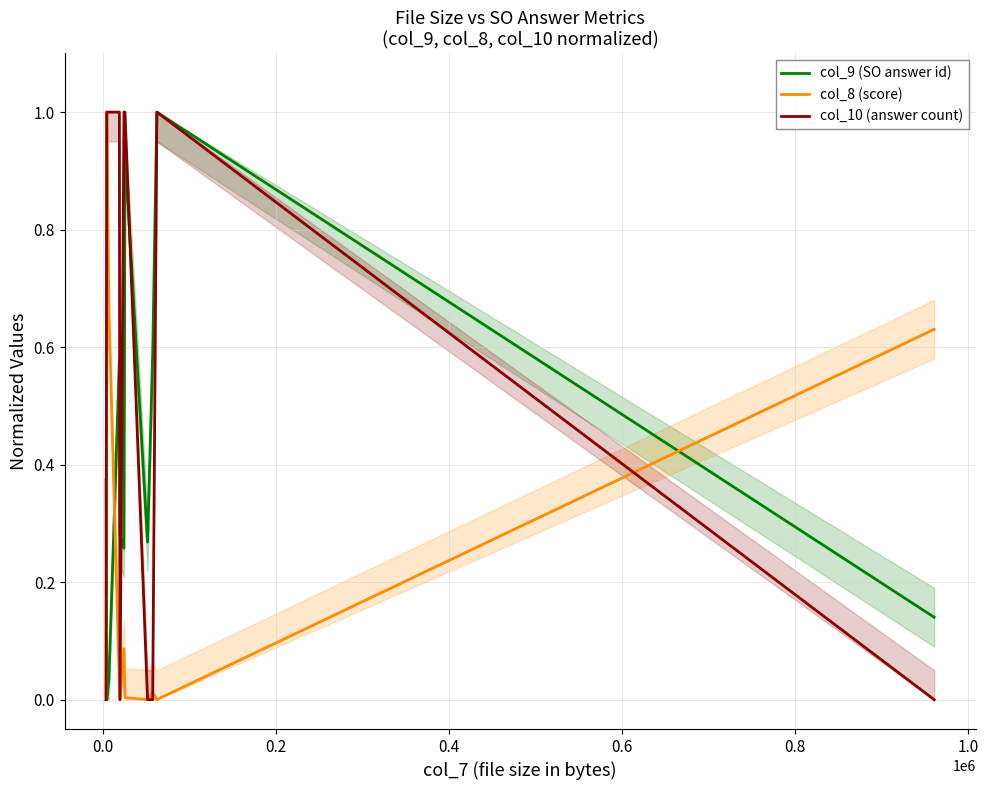

Is this an area chart (filled region under the line)?

No